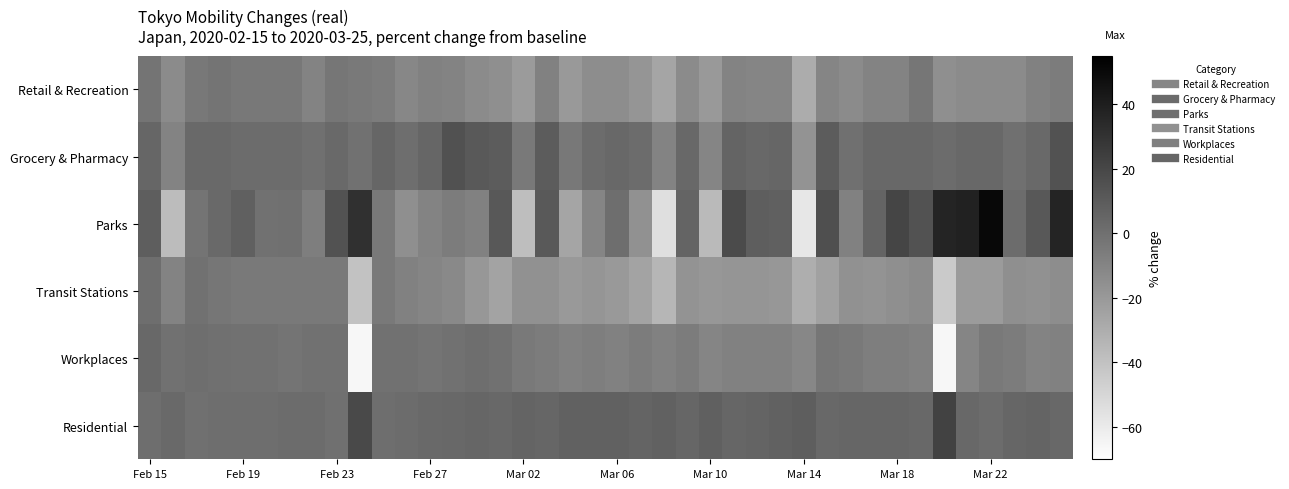

How many series are shown in this chart?

6